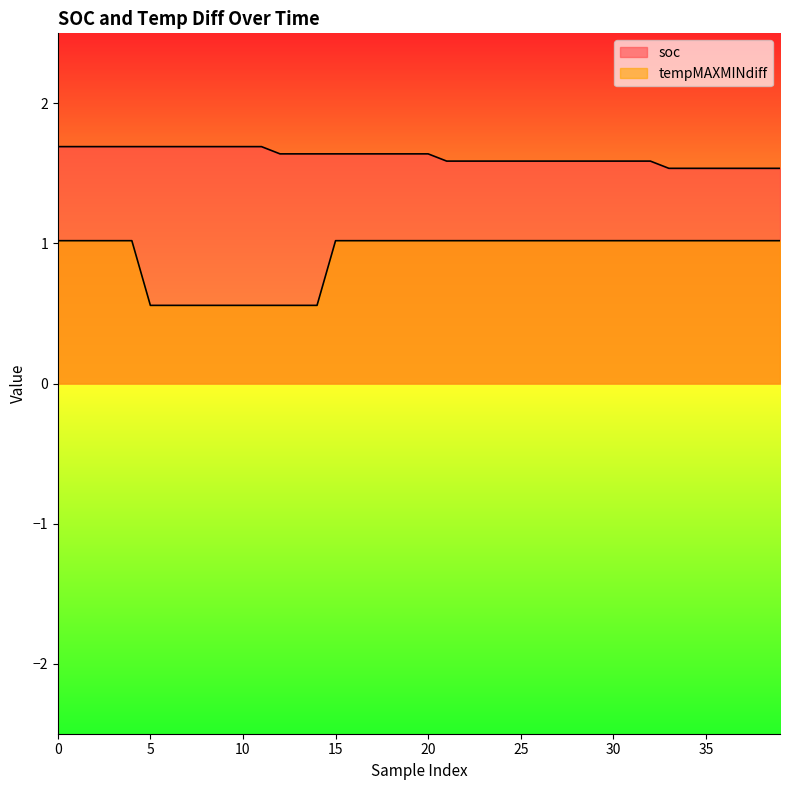

Count the soc values in the range 1 to 2.

40